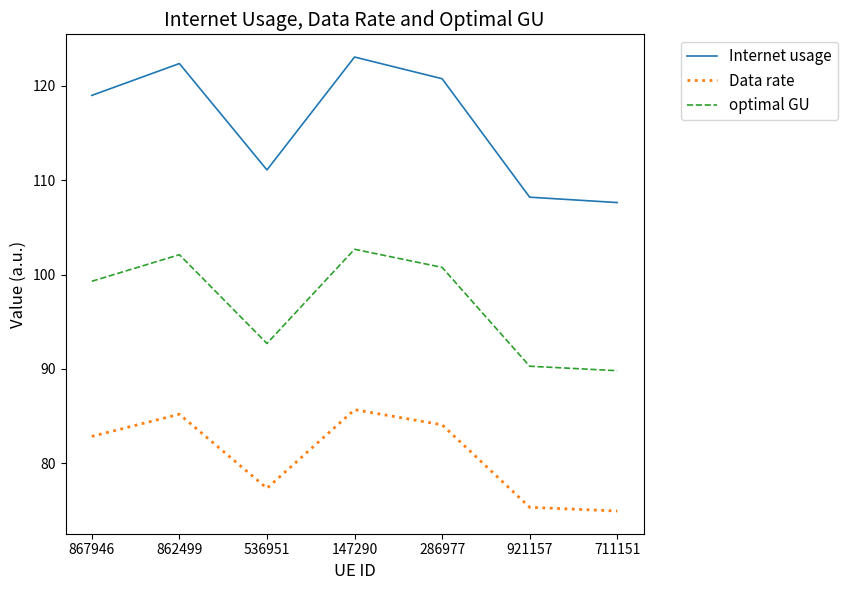

At how many categories does at least one series exceed 98?

7